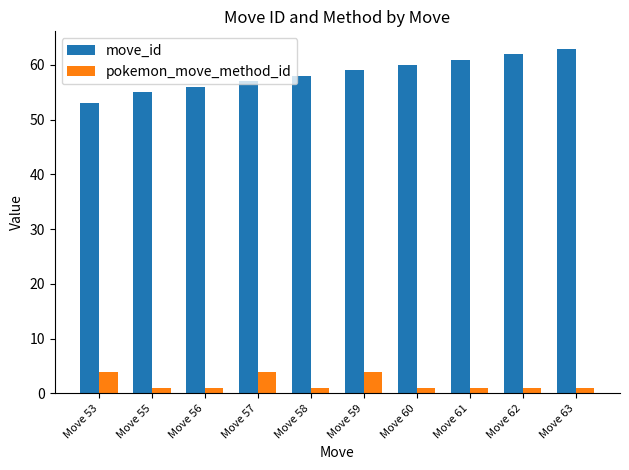

Count the pokemon_move_method_id values in the range 1 to 4.

10